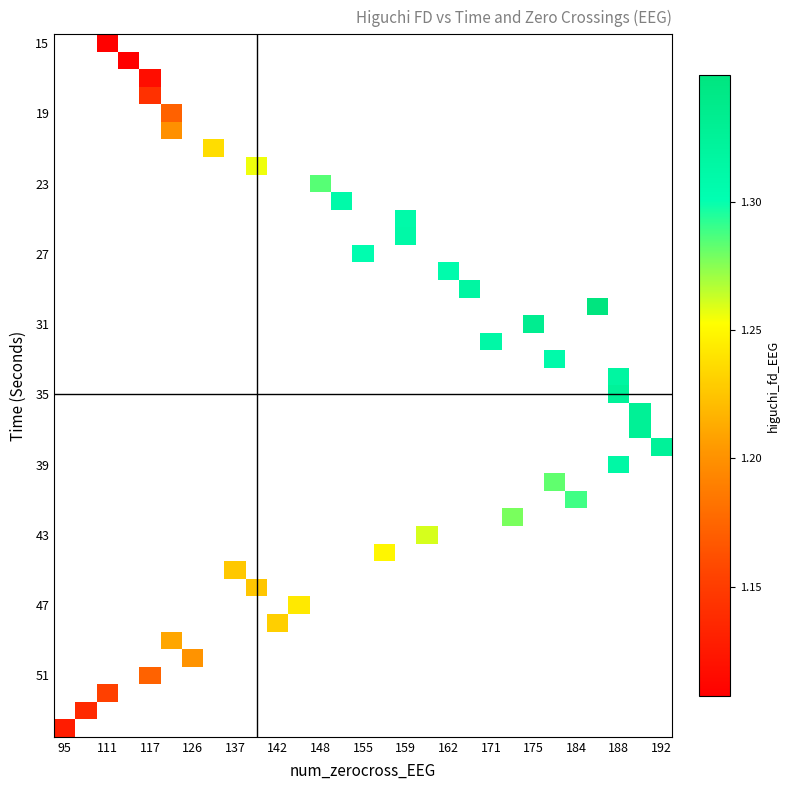

What is the minimum value shown in the chart?

1.1